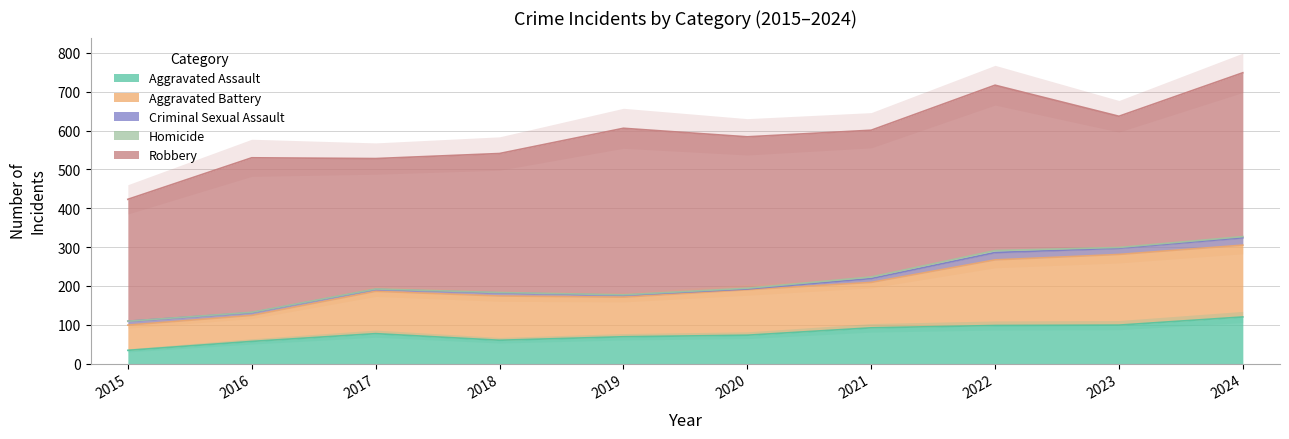

Count the Criminal Sexual Assault values in the range 5 to 16.

7